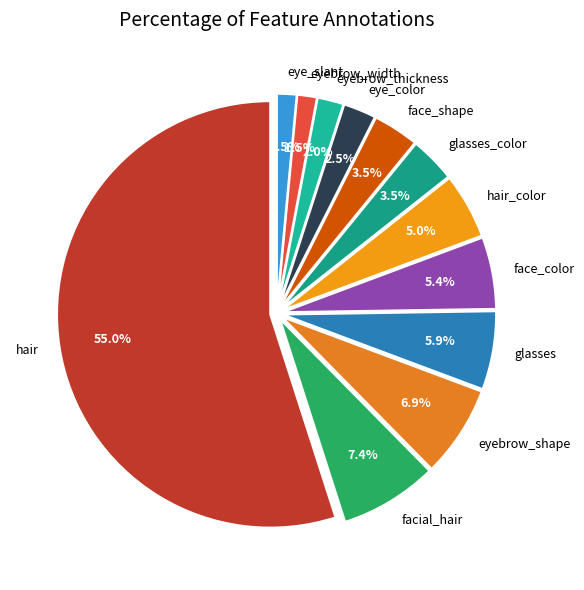

Between face_shape and eyebrow_thickness, which is larger?

face_shape